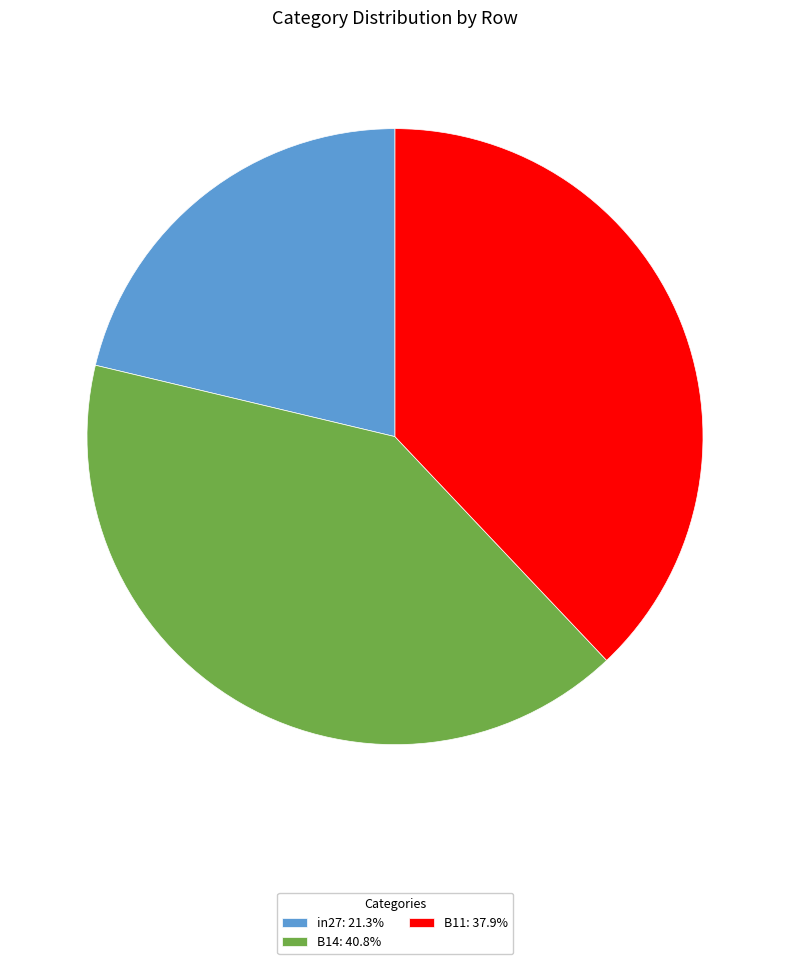

The in27 slice represents 21% of the pie. True or false?

True